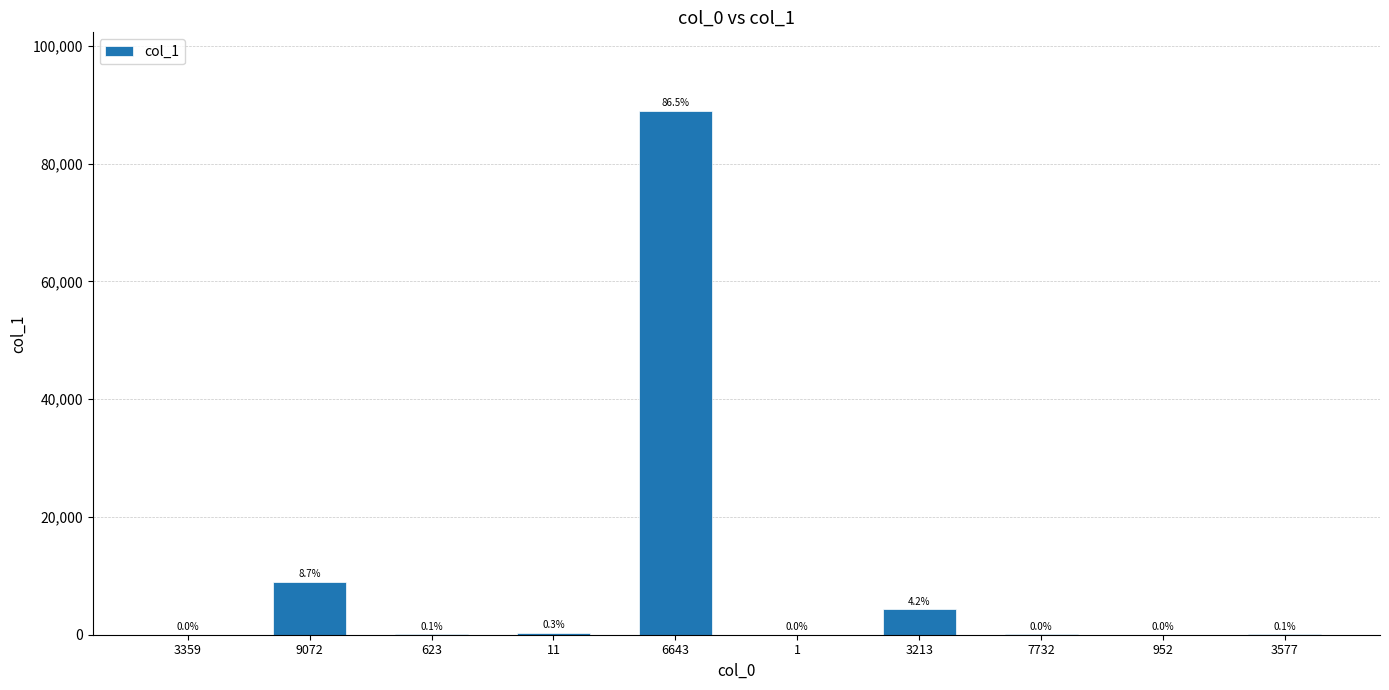

Are the bars horizontal?

No